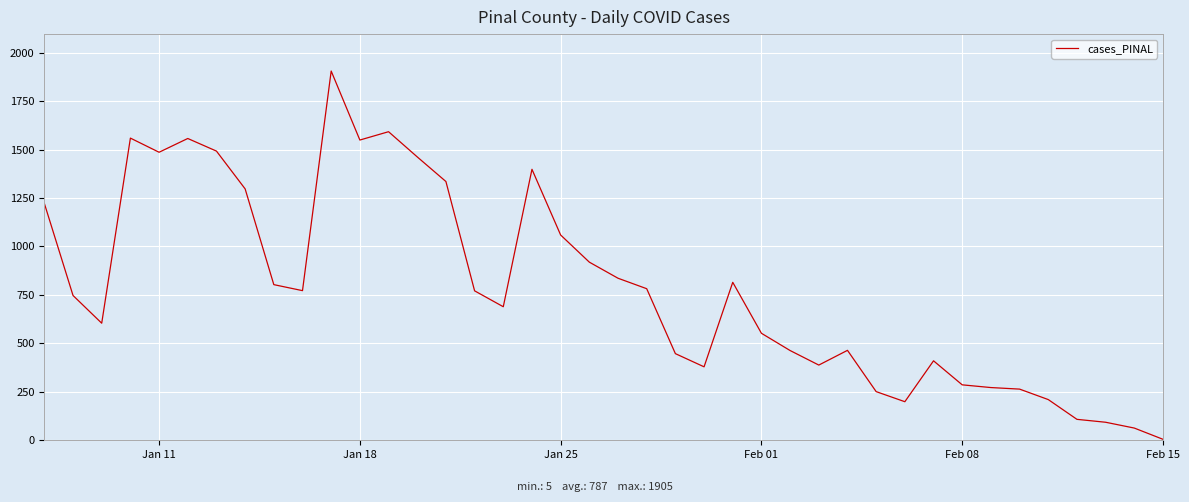

What is the difference between the maximum and minimum values?

1900